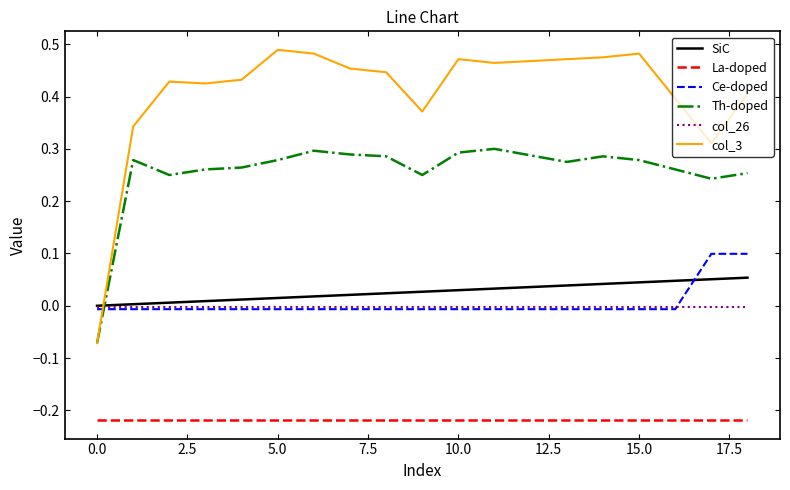

What are all the series names shown in the legend?

SiC, La-doped, Ce-doped, Th-doped, col_26, col_3